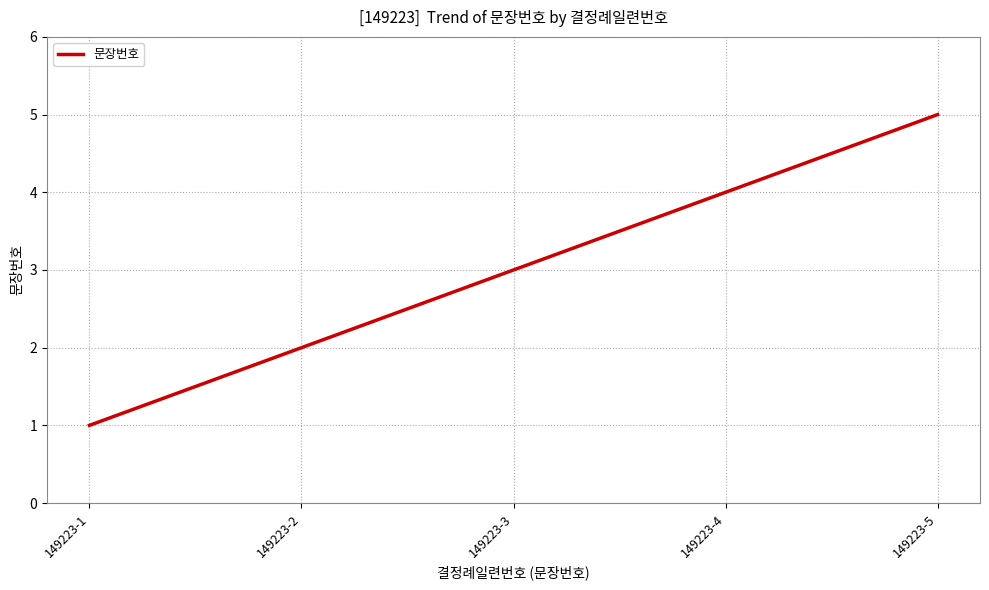

Between 149223-5 and 149223-1, which is larger?

149223-5